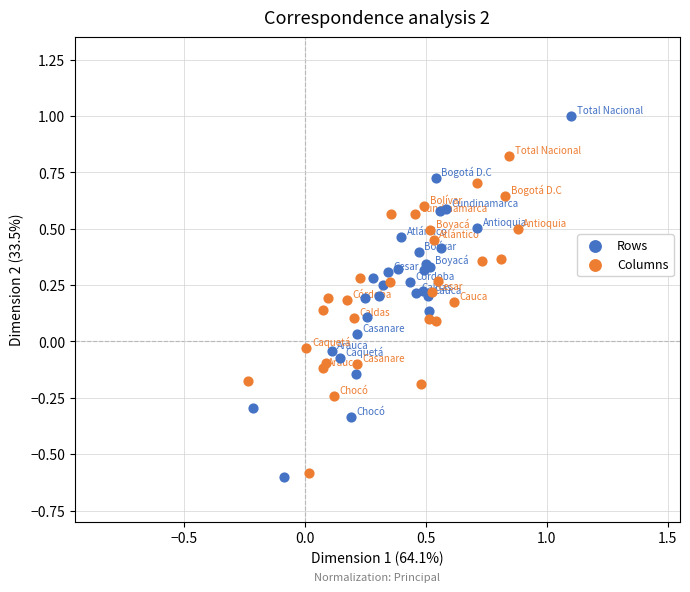

Which series contains the highest Y value?

Rows